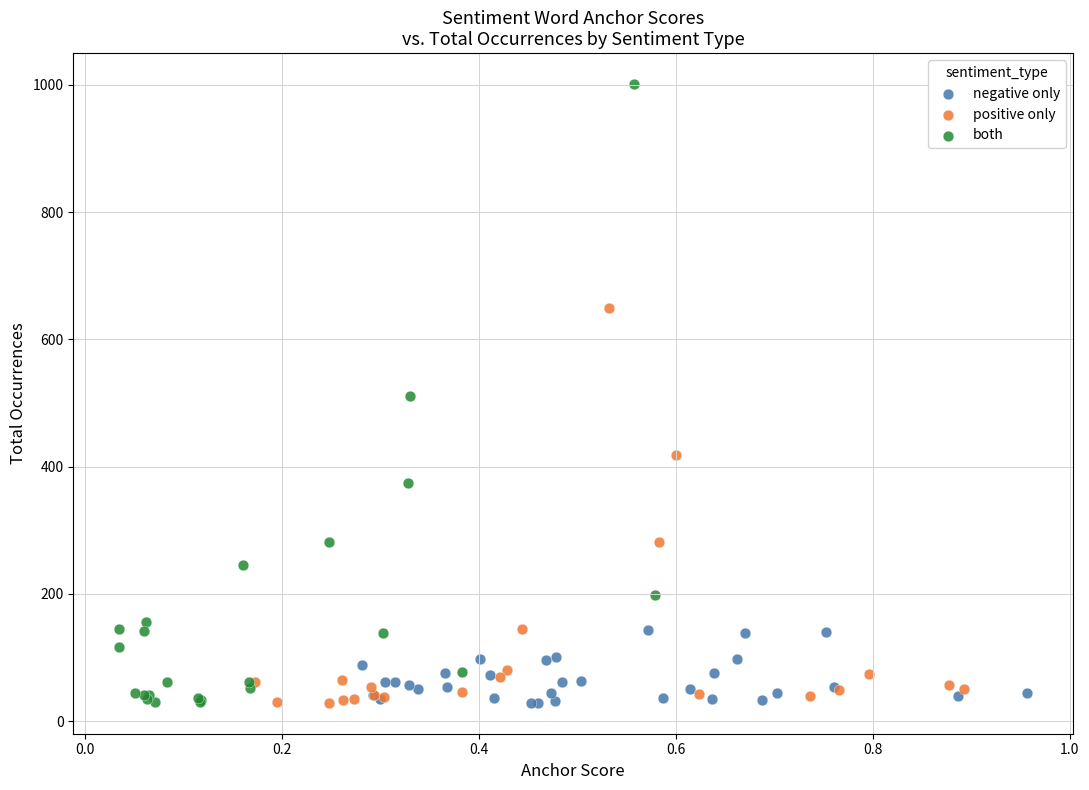

Which series has the widest spread of Y values?

both